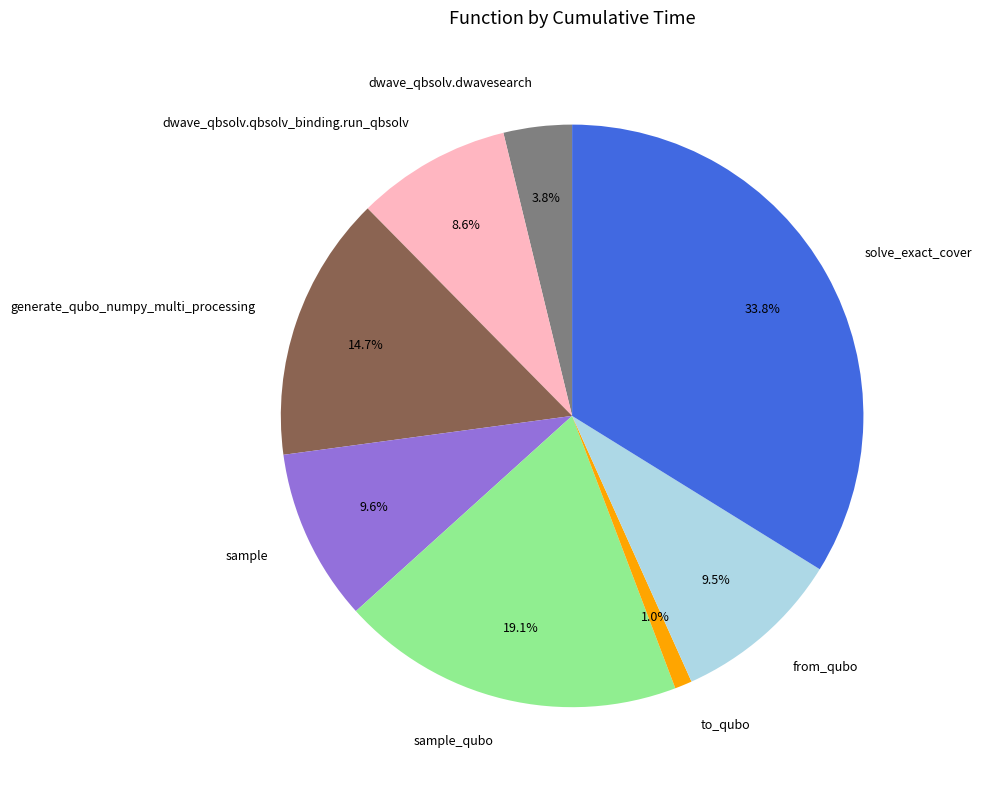

To the nearest percent, what is the difference between the largest and smallest slice percentages?

33%